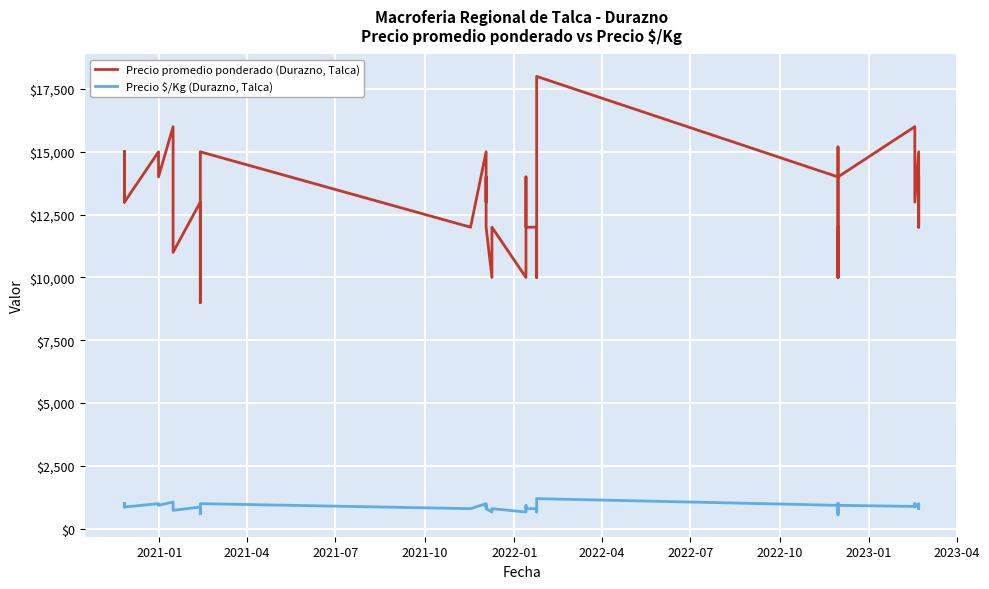

True or false: Precio promedio ponderado (Durazno, Talca) and Precio \$/Kg (Durazno, Talca) cross at least once.

False